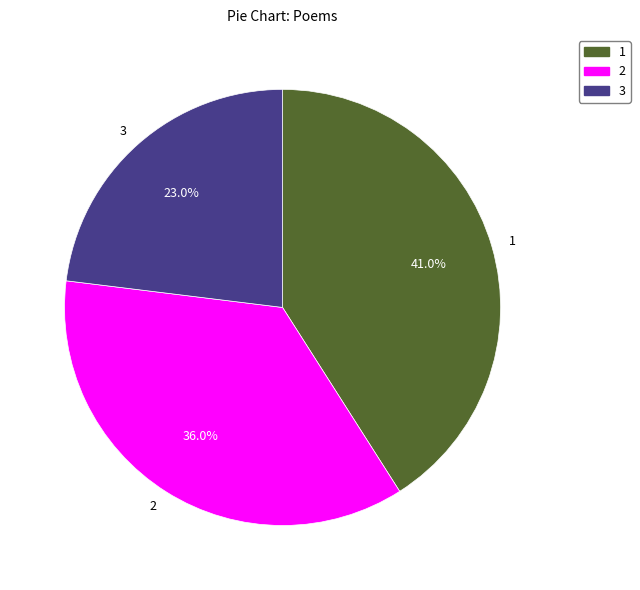

Is there any slice that represents more than half of the pie?

No